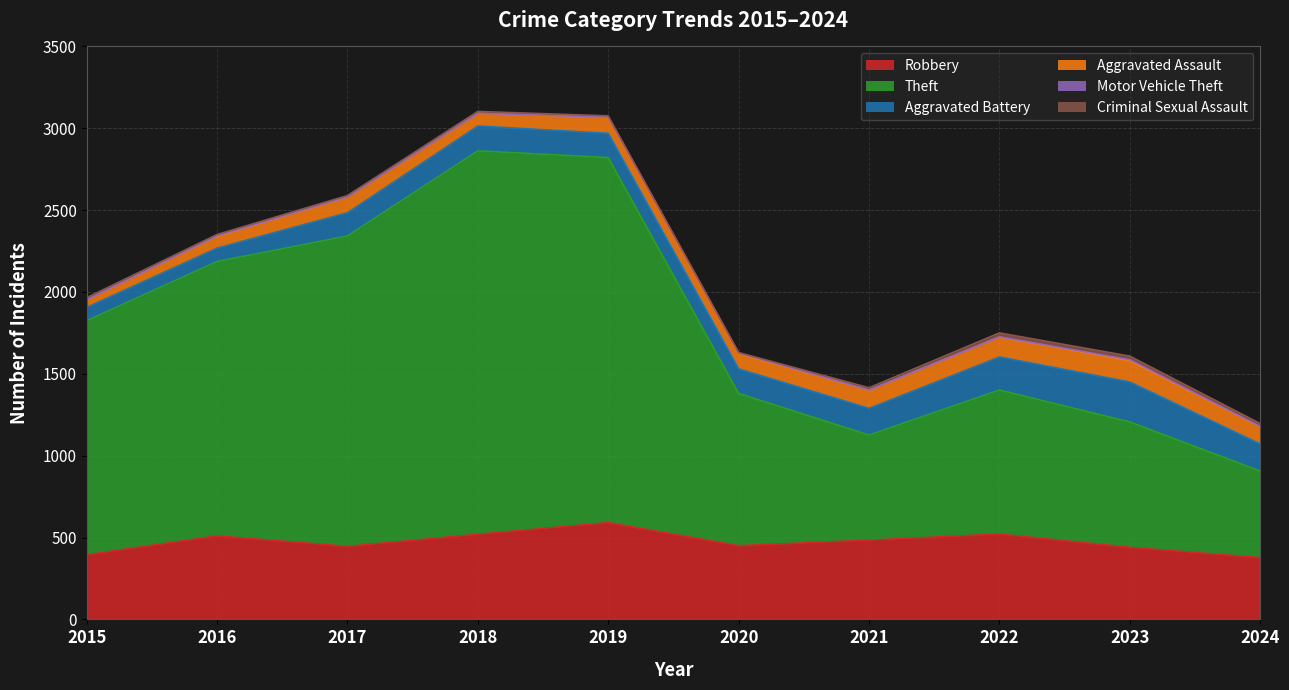

List the labels in order of Aggravated Battery value, smallest first.

2015, 2016, 2017, 2019, 2020, 2018, 2021, 2024, 2022, 2023